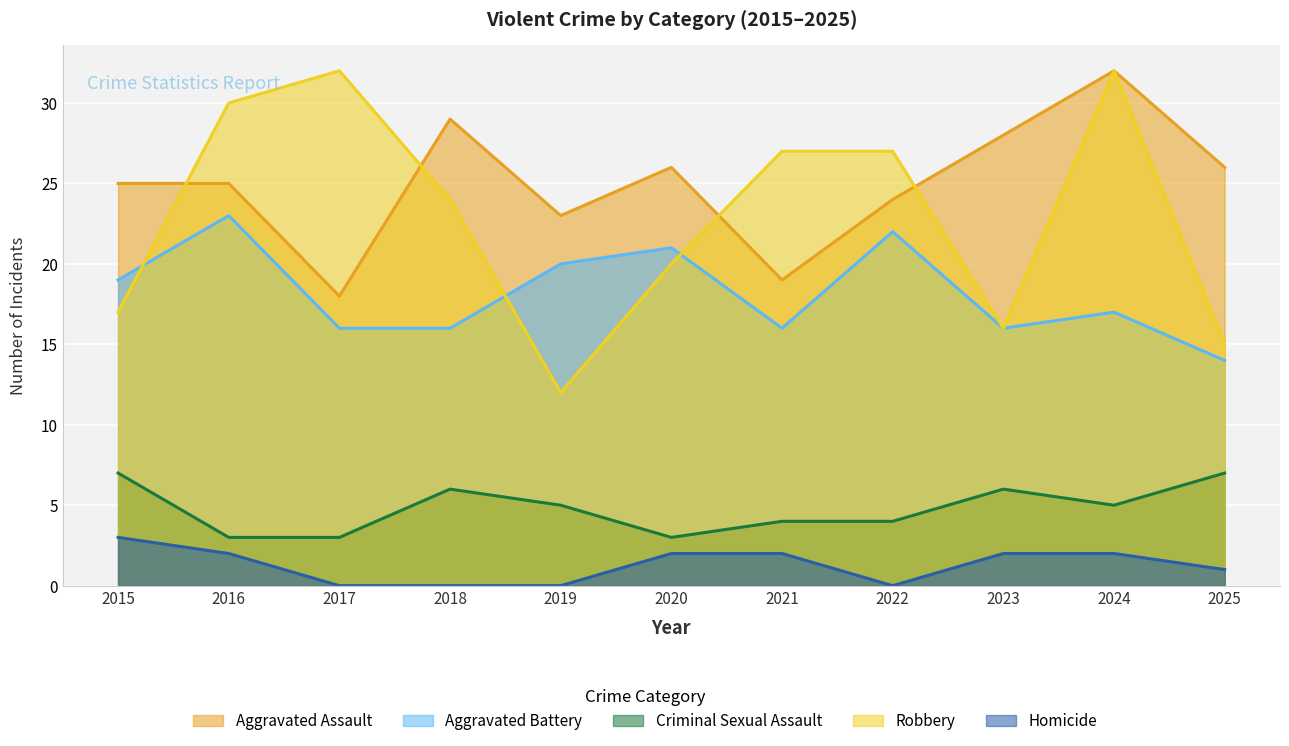

Is the value of Homicide at 2024 greater than the value of Aggravated Assault at 2016?

No